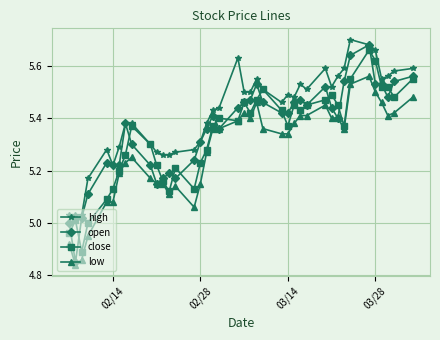

Which series has the largest total across all categories?

high